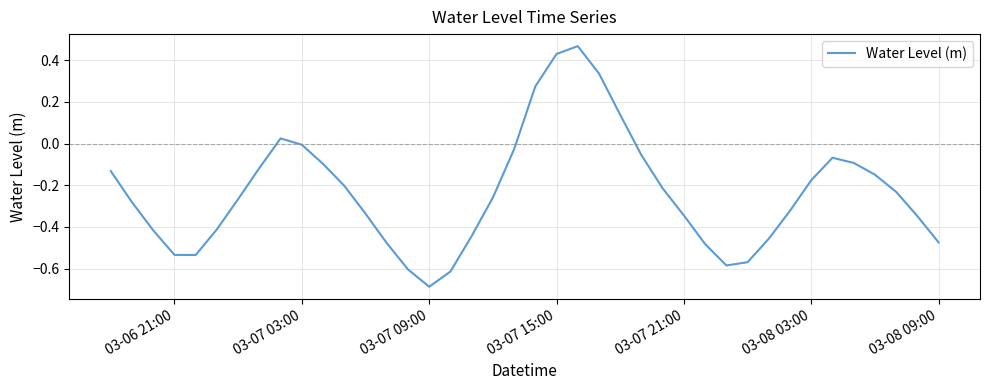

What is the difference between the maximum and minimum values?

1.2